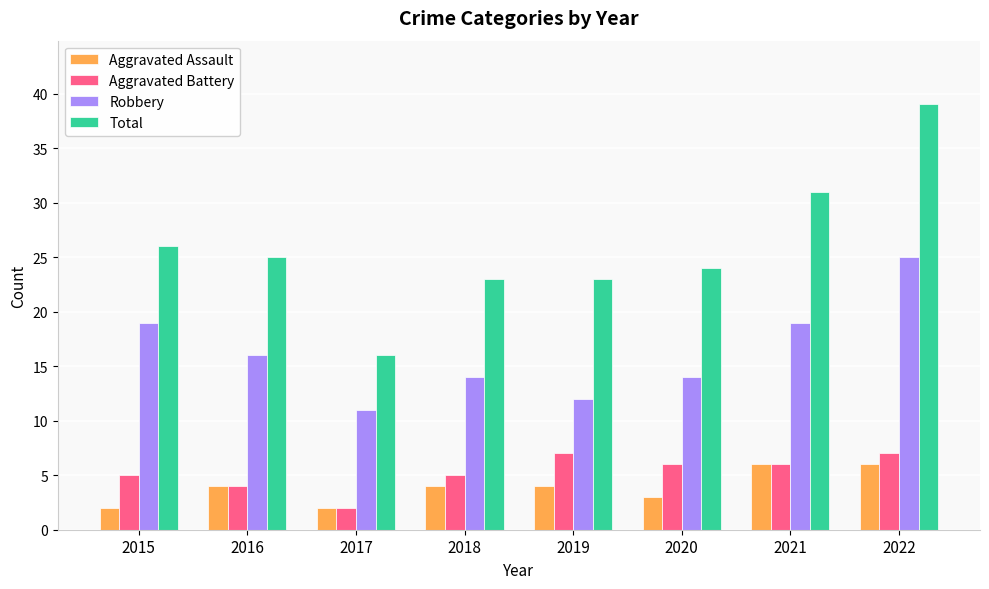

What is the value of the Total bar at the 8th from the left?

39